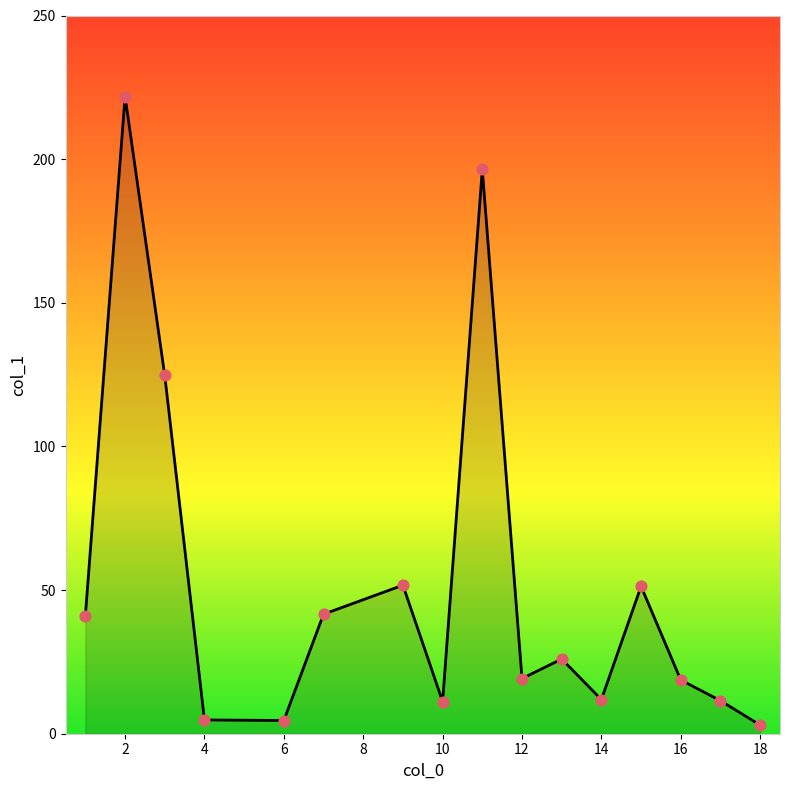

What is the difference between the maximum and minimum values?

218.8